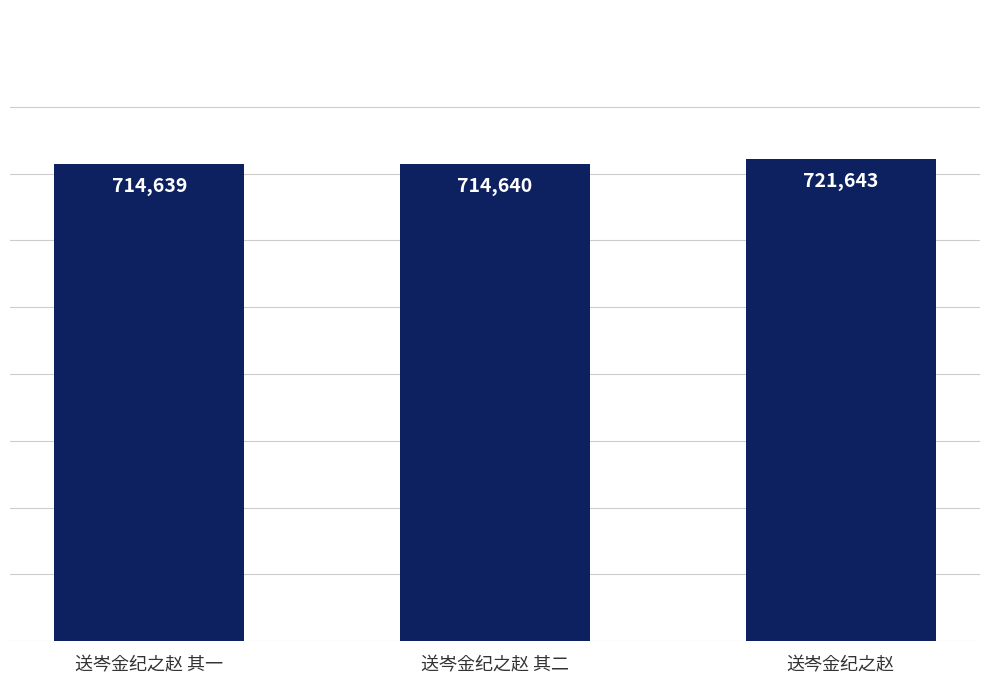

Reading left to right, list all the values displayed in this chart.

送岑金纪之赵 其一=714639	送岑金纪之赵 其二=714640	送岑金纪之赵=721643